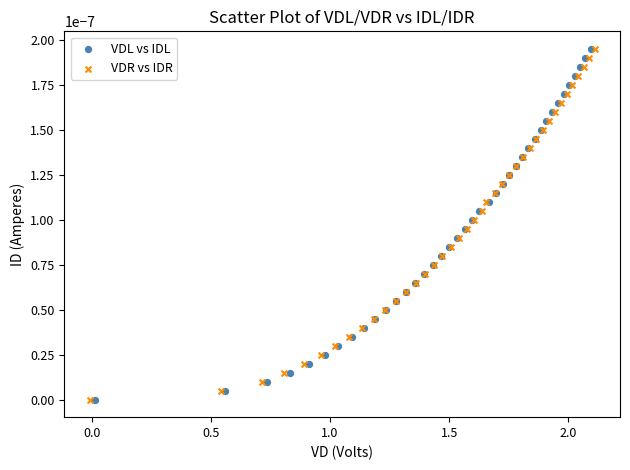

Which series has the largest Y range (max minus min)?

VDL vs IDL